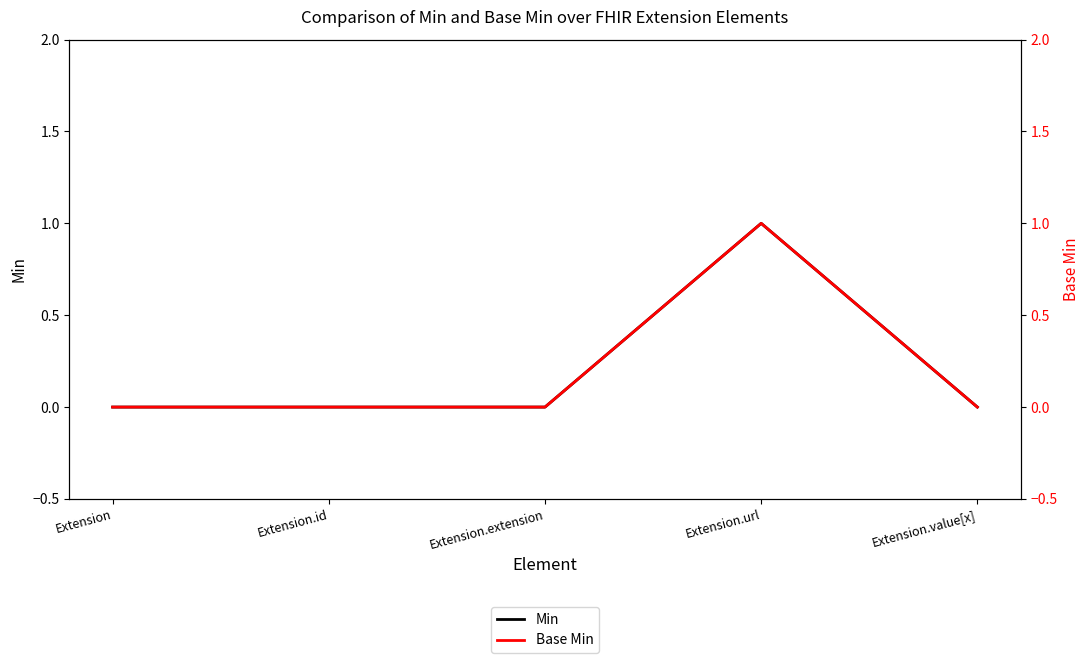

True or false: Base Min and Min cross at least once.

False